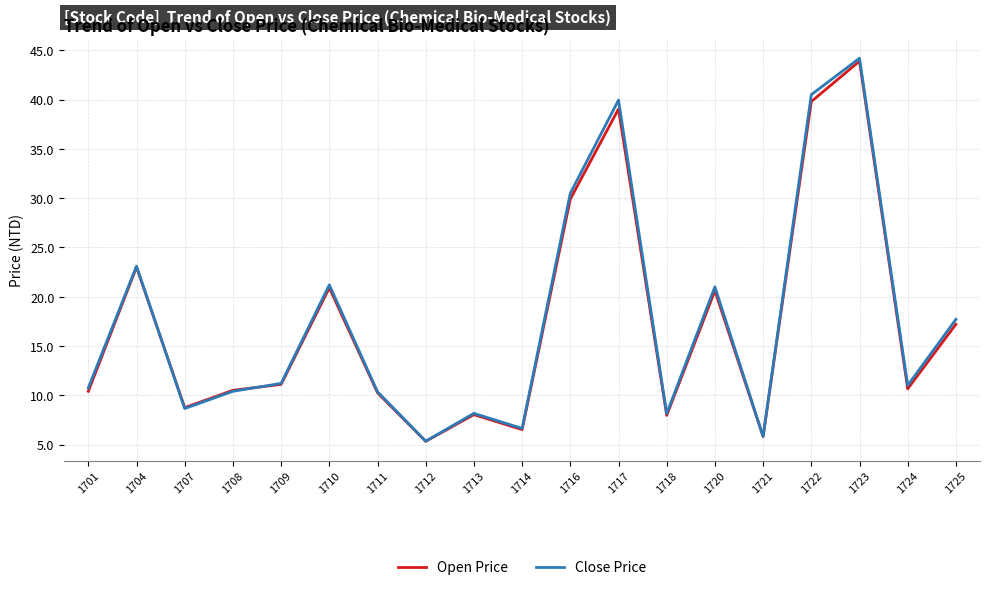

What is the maximum value for Open Price?

43.9